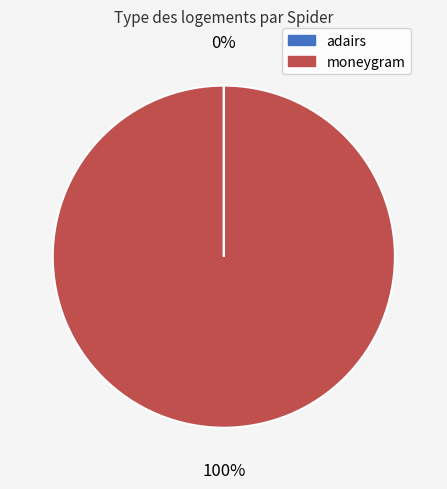

The moneygram slice represents 100% of the pie. True or false?

True